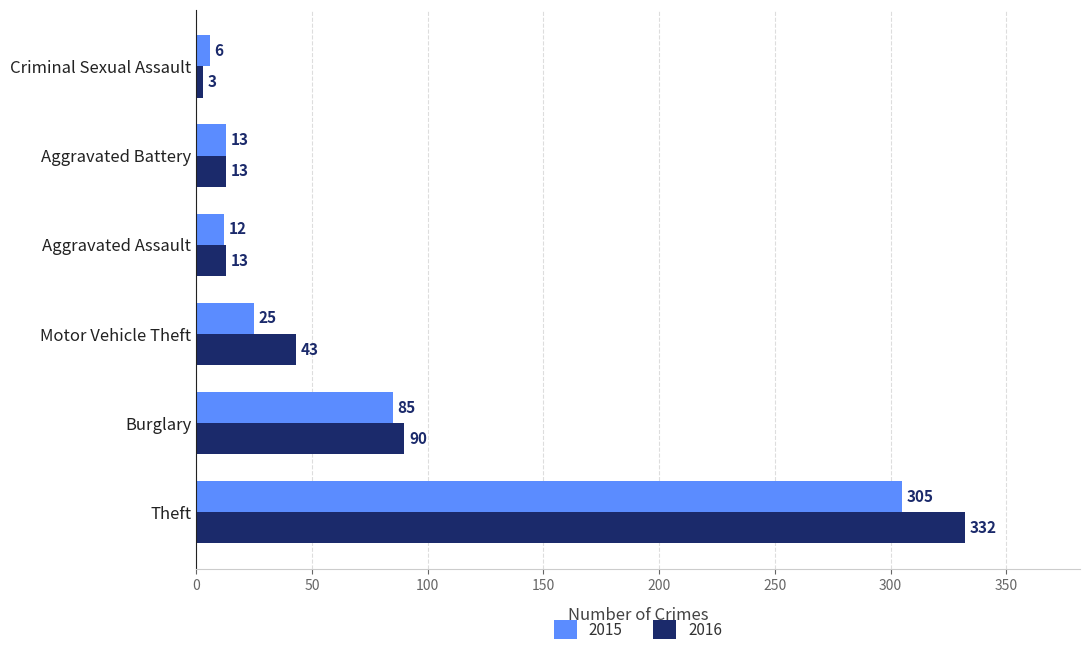

What is the greatest value displayed?

332